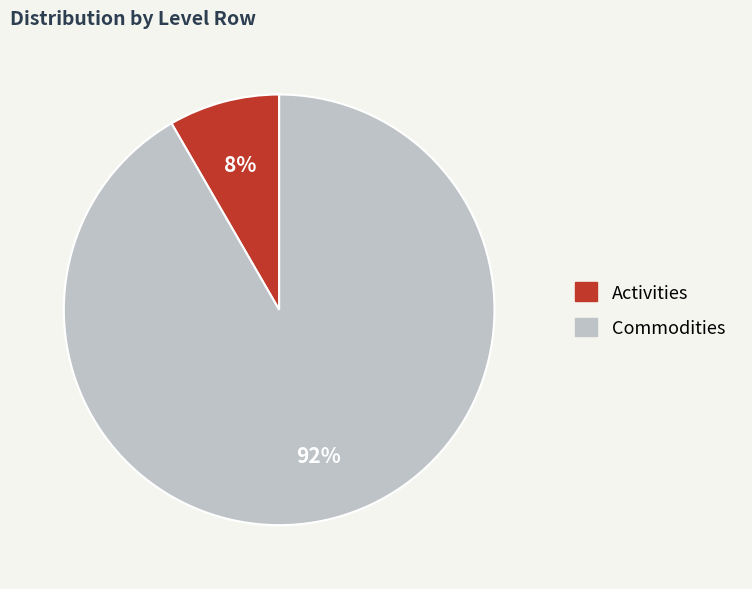

To the nearest percent, what is the combined percentage of Activities and Commodities?

100%